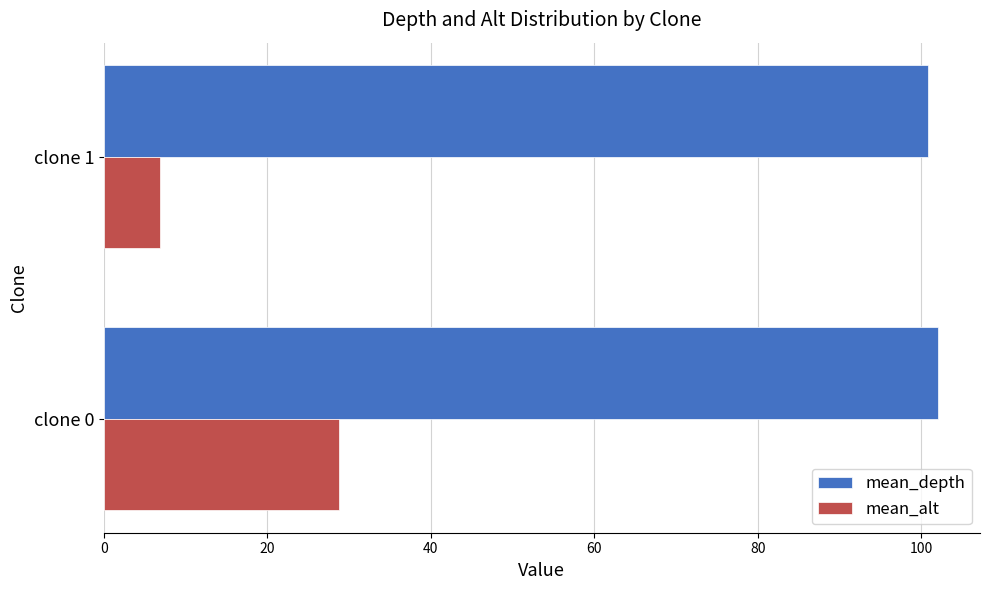

What is the average value of the mean_depth series?

101.5